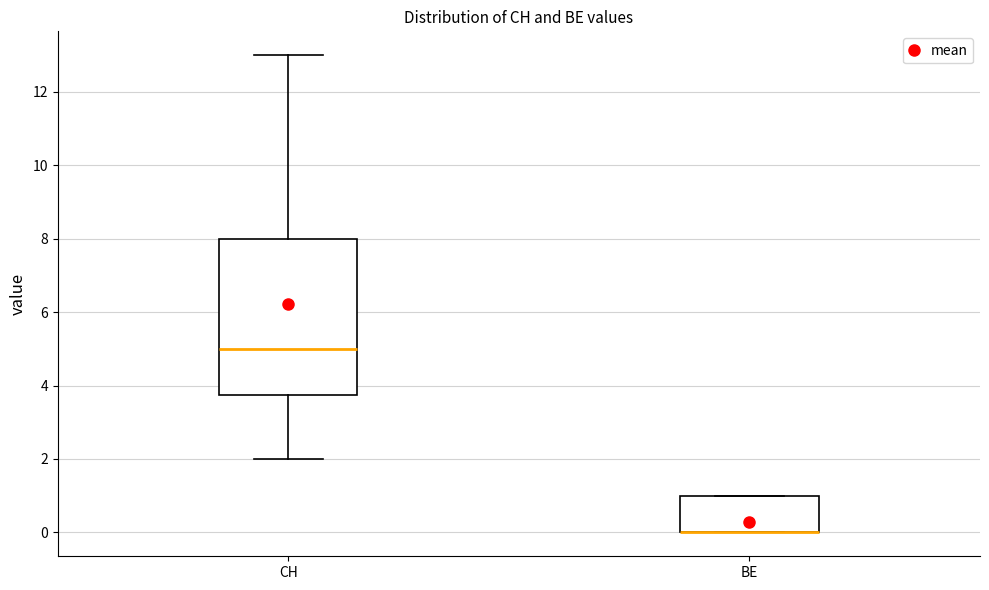

Comparing the boxes themselves (not the whiskers), which one is the tallest?

CH